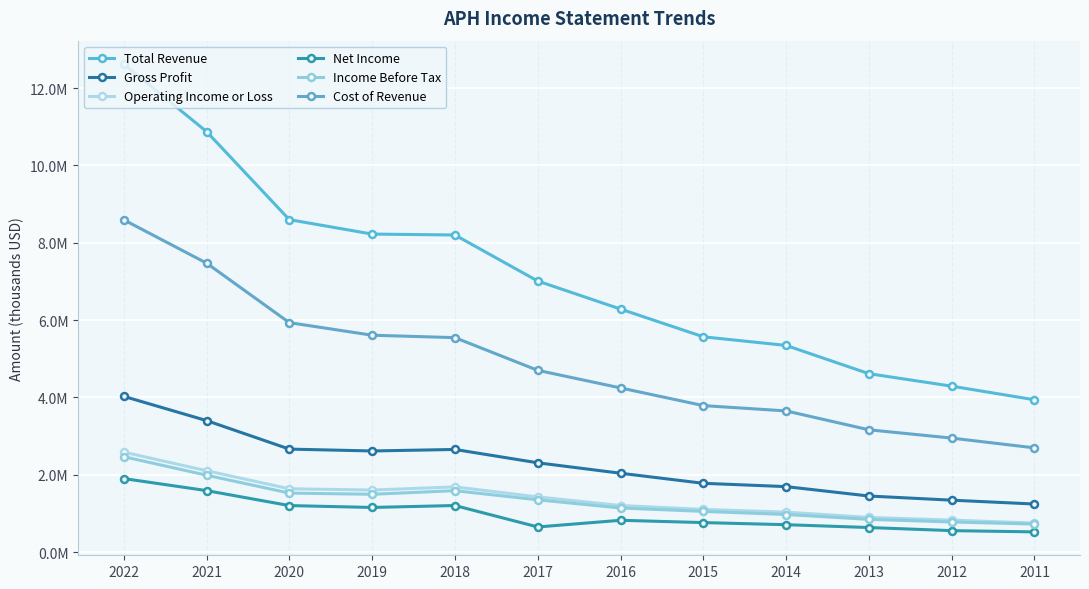

What is the sum of the Total Revenue values at 2017 and 2020?

15610200